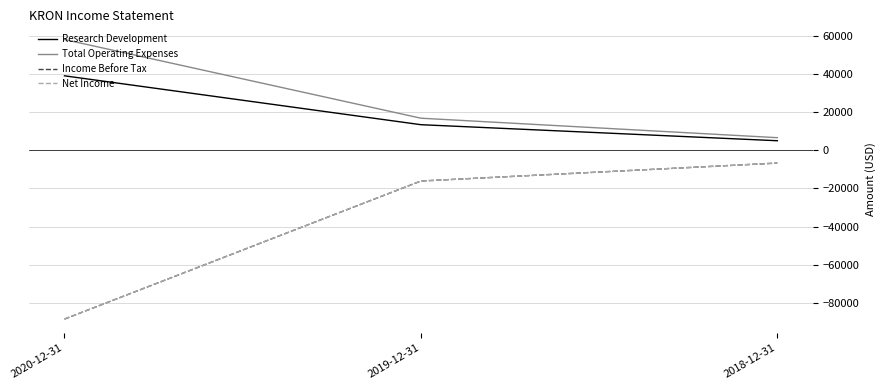

Which series changed the most between 2020-12-31 and 2018-12-31?

Income Before Tax